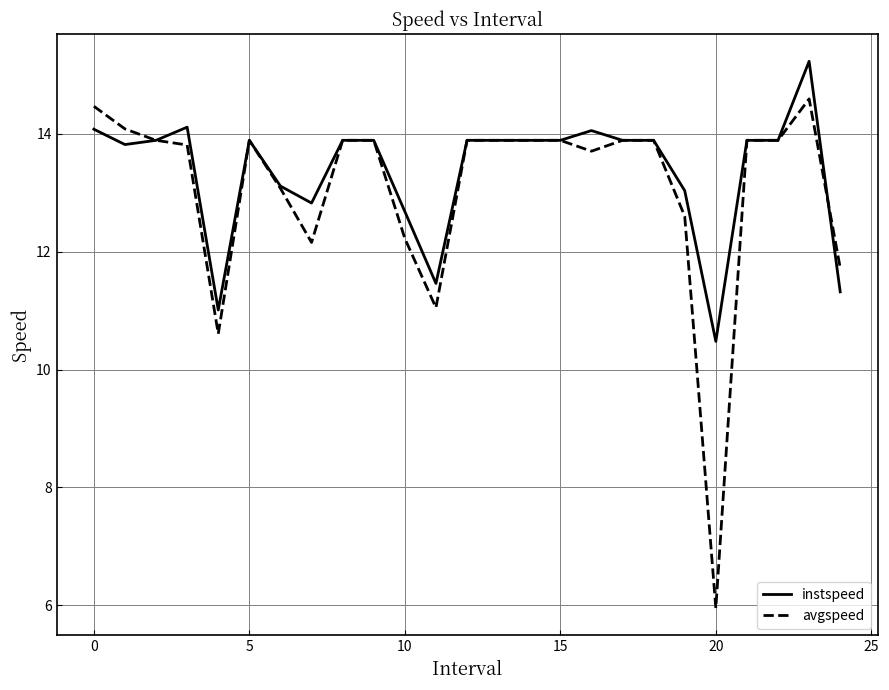

List the series in order of their peak value, highest first.

instspeed, avgspeed